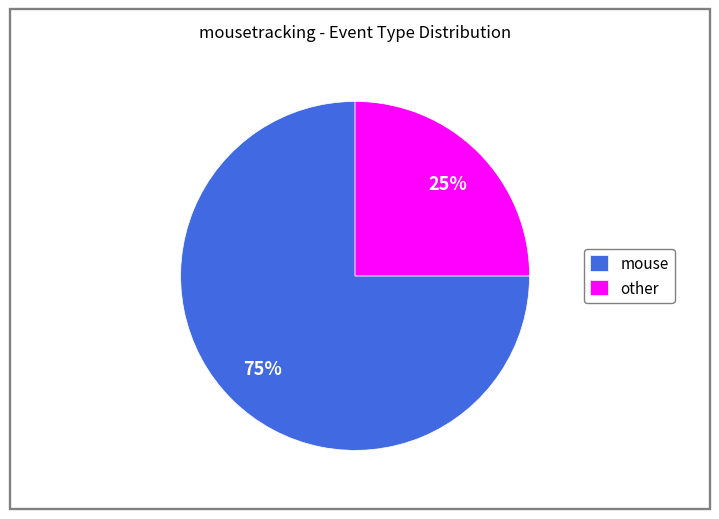

Approximately how many times larger is the value at mouse compared to other?

3.0